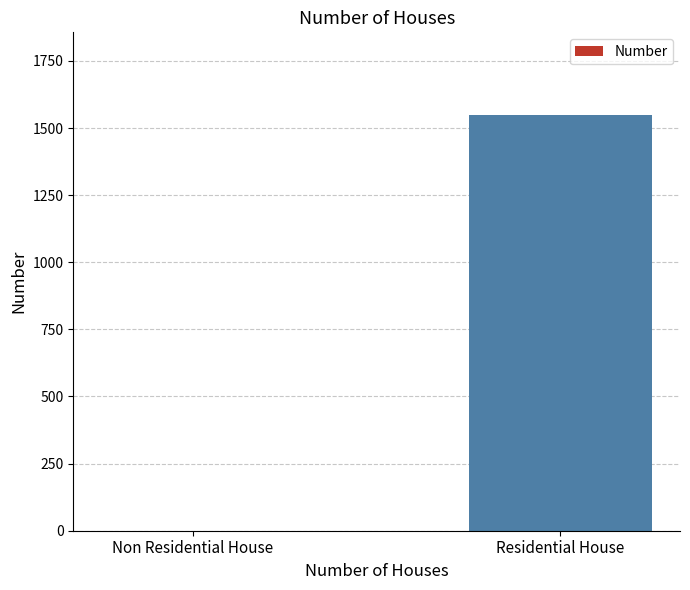

How many series are shown in this chart?

1